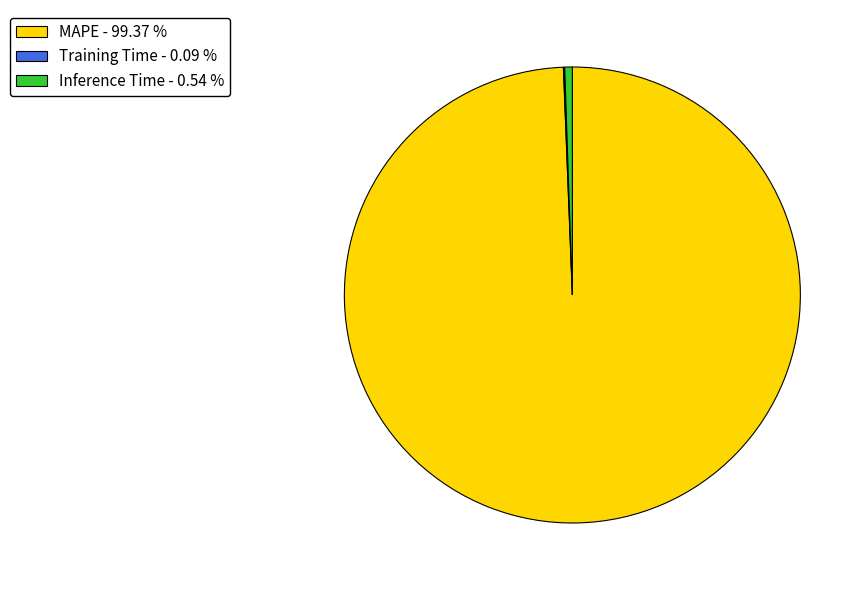

Combined, do Inference Time - 0.54 % and MAPE - 99.37 % account for over 50%?

Yes